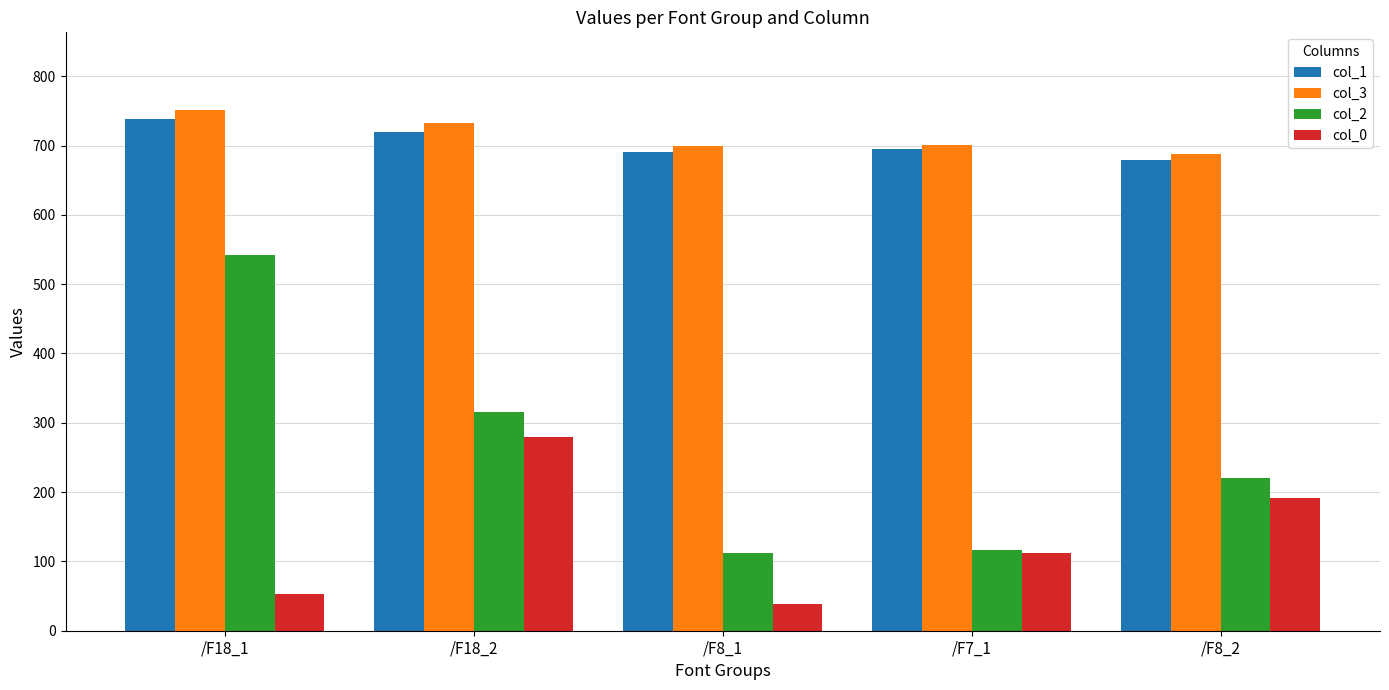

Read the col_3 value at /F7_1.

701.4